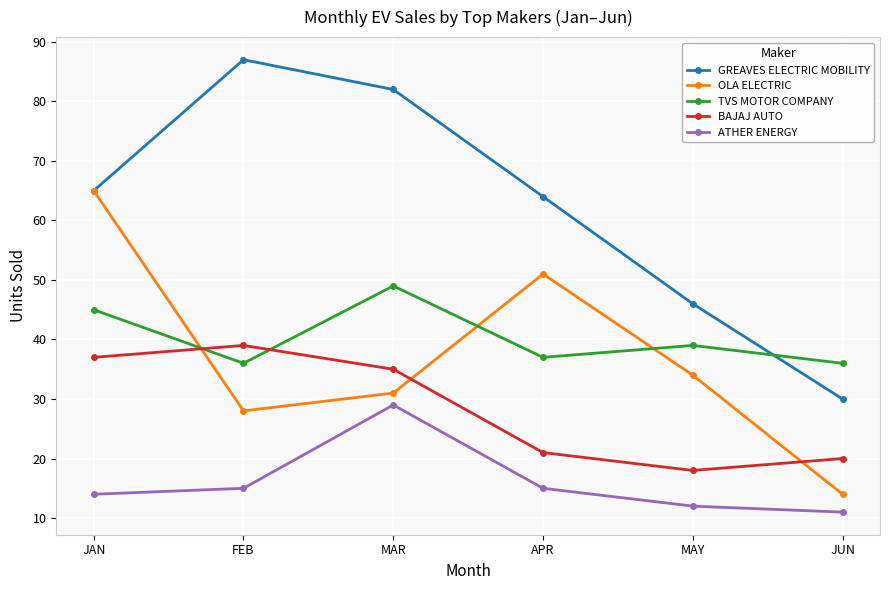

At MAY, list the series in order from largest to smallest.

GREAVES ELECTRIC MOBILITY, TVS MOTOR COMPANY, OLA ELECTRIC, BAJAJ AUTO, ATHER ENERGY